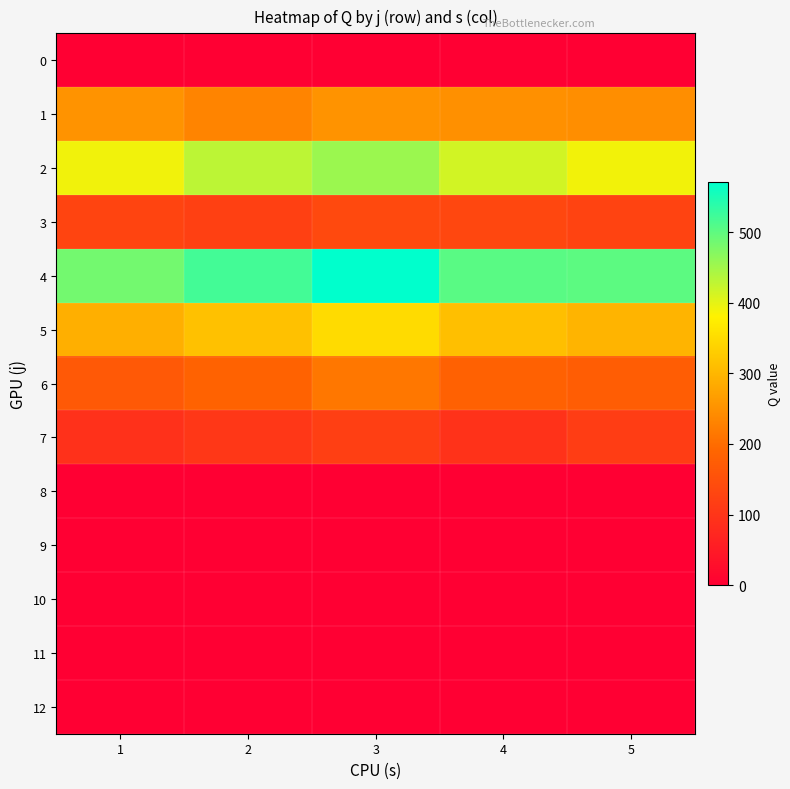

Reading right to left, transcribe all the data shown in this chart.

0: 5=0	4=0	3=0	2=0	1=0
1: 5=245	4=248	3=253	2=231	1=252
2: 5=390	4=414	3=455	2=430	1=391
3: 5=127	4=133	3=138	2=120	1=128
4: 5=501	4=503	3=571	2=520	1=485
5: 5=297	4=312	3=350	2=315	1=291
6: 5=175	4=182	3=214	2=185	1=167
7: 5=114	4=94	3=119	2=103	1=93
8: 5=0	4=0	3=0	2=0	1=0
9: 5=0	4=0	3=0	2=0	1=0
10: 5=0	4=0	3=0	2=0	1=0
11: 5=0	4=0	3=0	2=0	1=0
12: 5=0	4=0	3=0	2=0	1=0